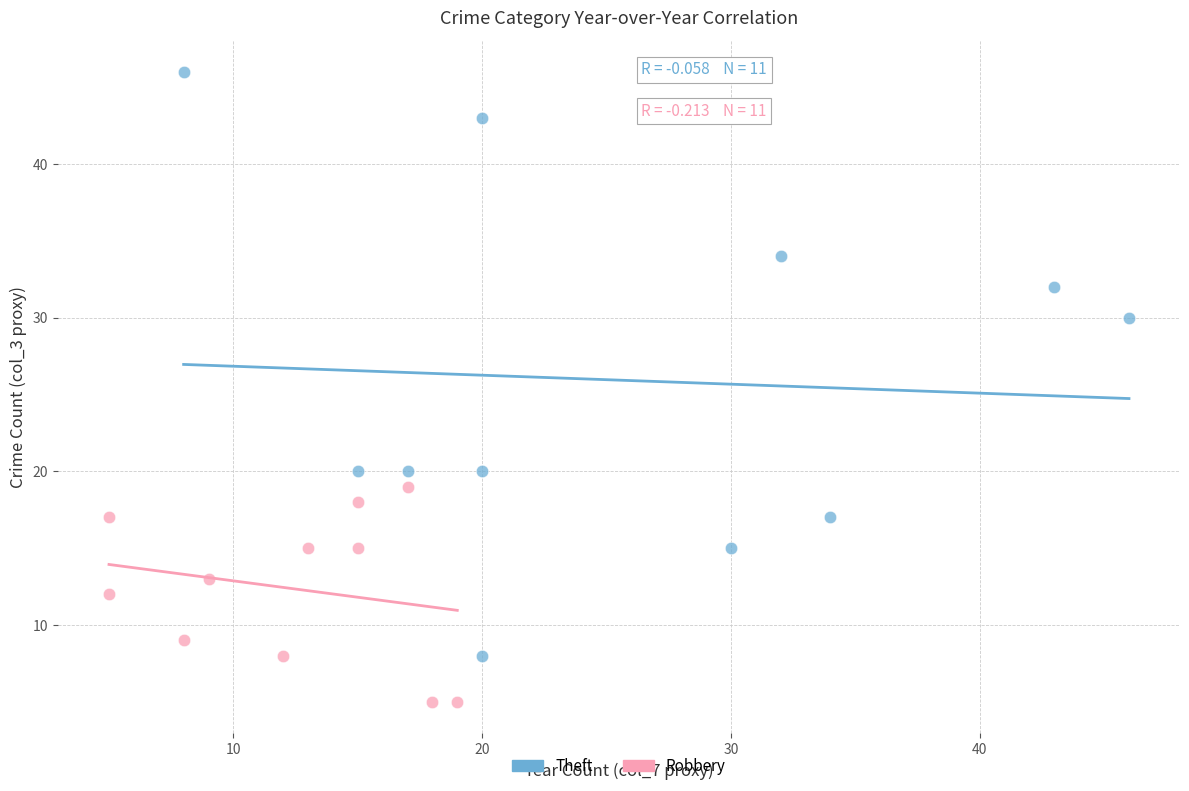

Which series has the largest Y range (max minus min)?

Theft